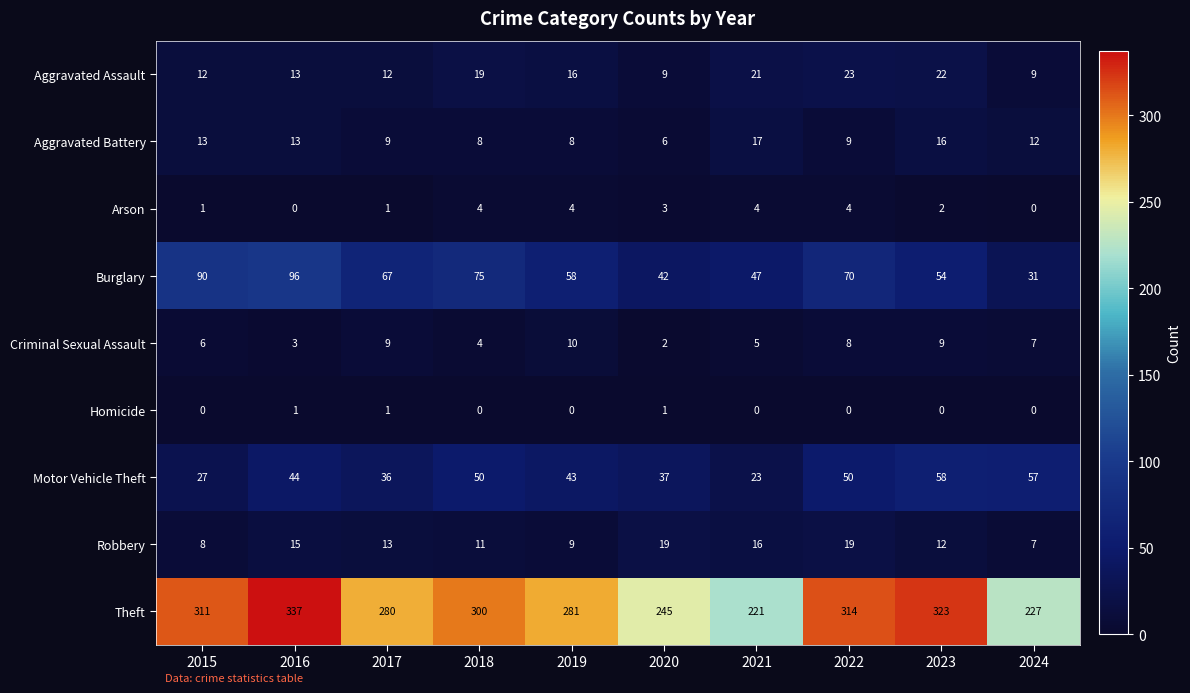

The value of Burglary at 2024 is 20. True or false?

False